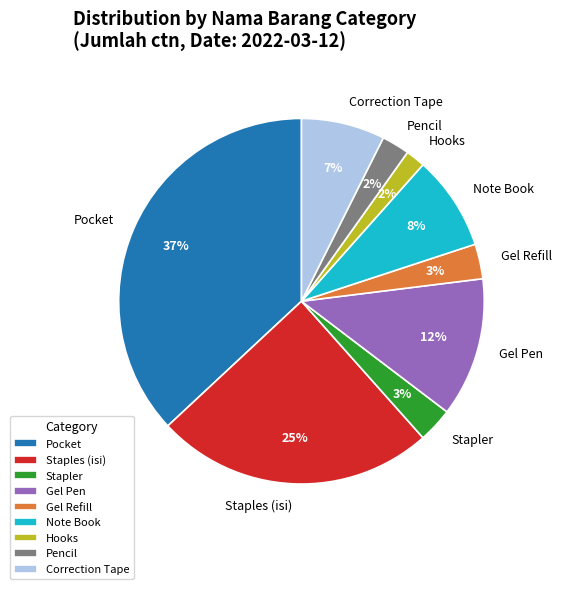

Which slice is the largest?

Pocket